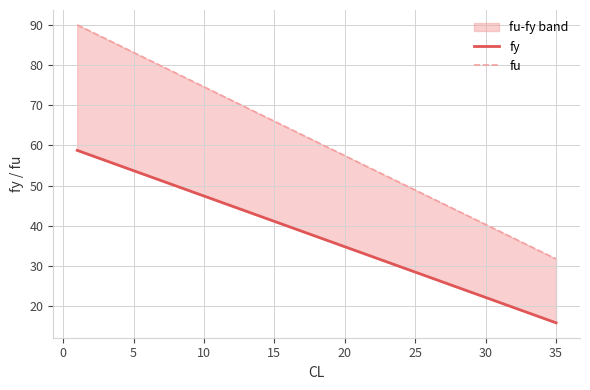

Is it true that fy equals 19.0 at −5?

False